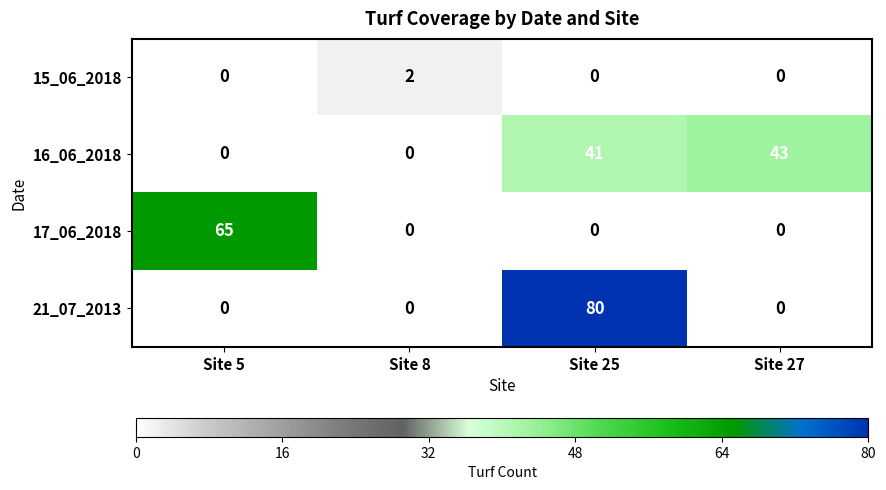

How many distinct data groups are displayed?

4